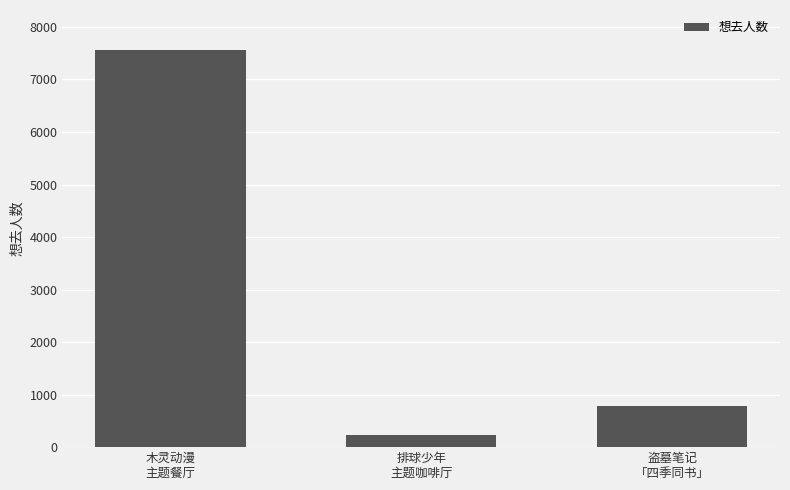

Rank the categories by value from highest to lowest.

木灵动漫
主题餐厅, 盗墓笔记
「四季同书」, 排球少年
主题咖啡厅